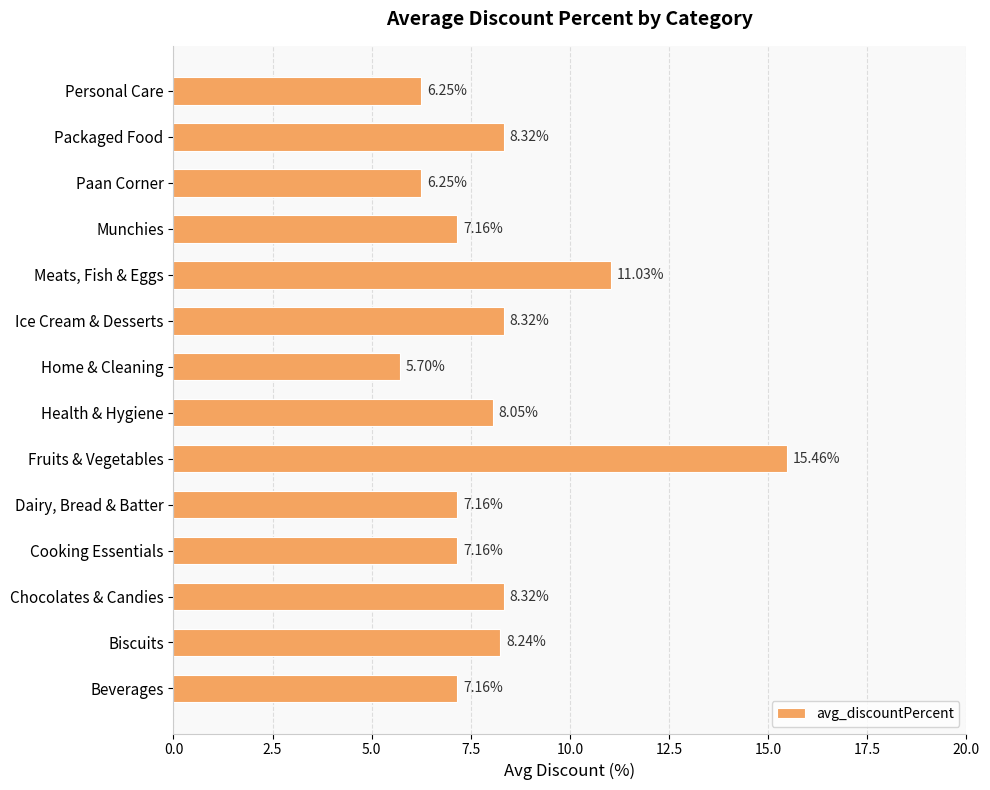

Where is the data nearest to the value 10?

Meats, Fish & Eggs